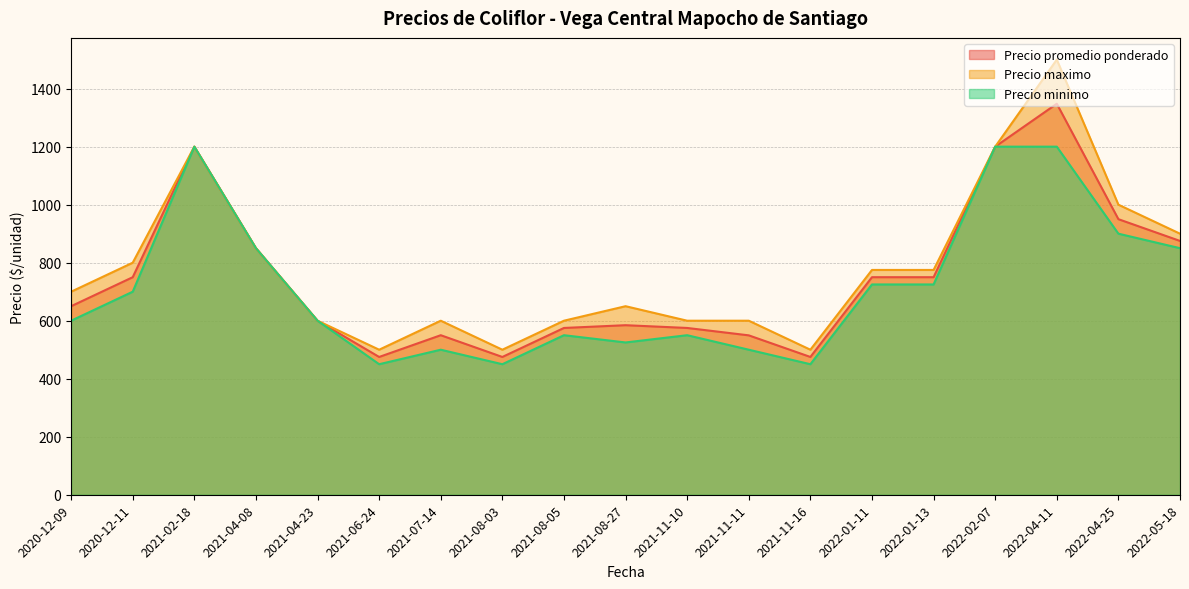

True or false: Precio promedio ponderado and Precio minimo cross at least once.

False